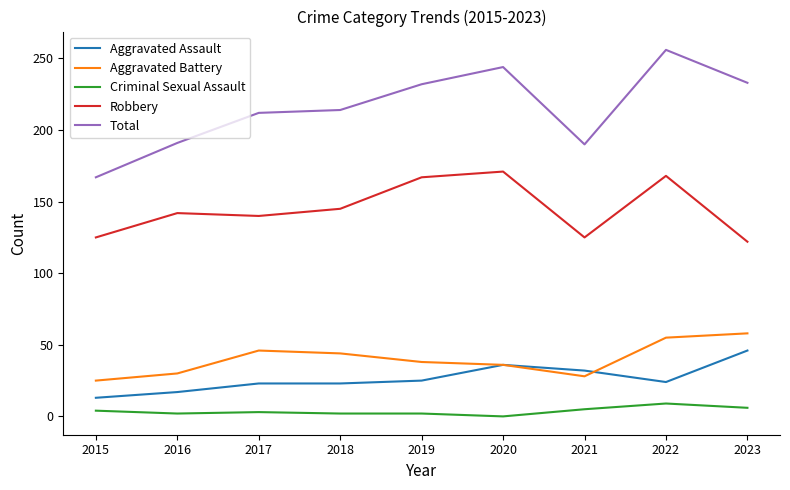

True or false: Aggravated Assault and Total cross at least once.

False